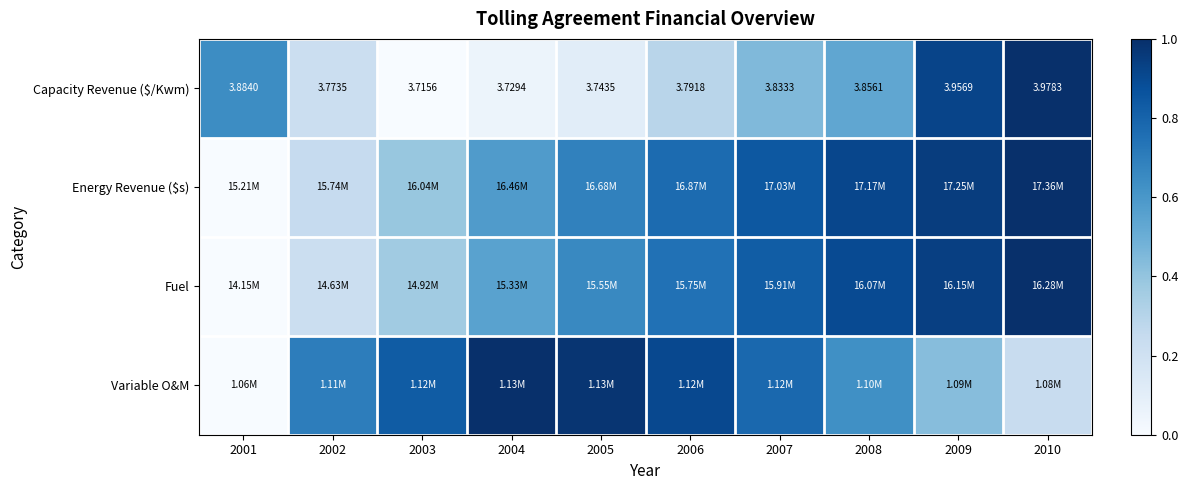

The Fuel series shows 0.9 at 2008. True or false?

True